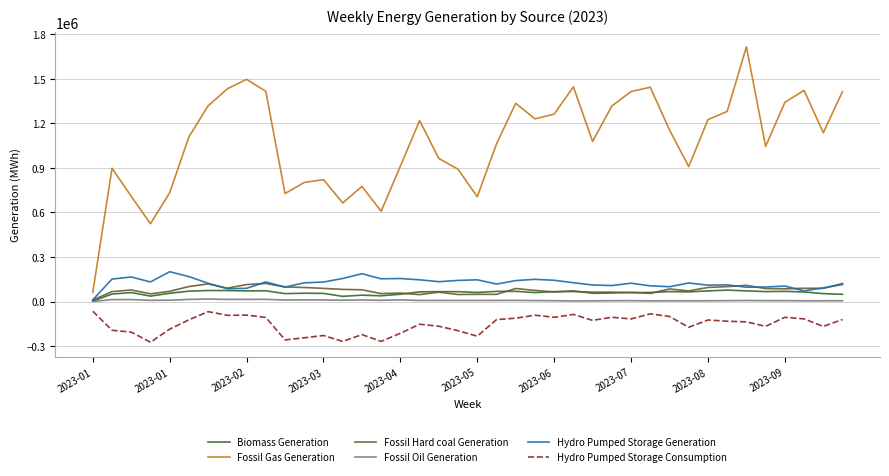

True or false: Hydro Pumped Storage Generation and Hydro Pumped Storage Consumption intersect in this chart.

False